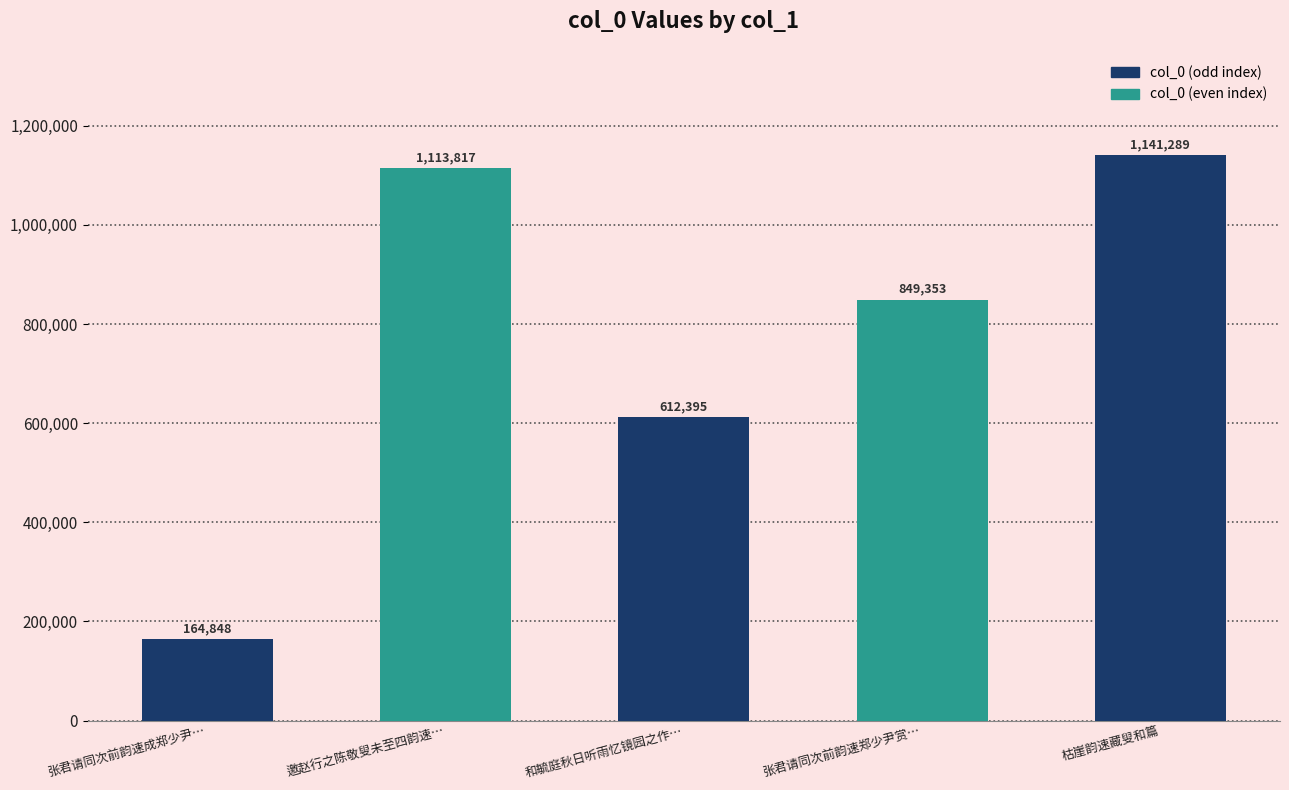

Reading left to right, list all the values displayed in this chart.

张君请同次前韵速成郑少尹…=164848	邀赵行之陈敬叟未至四韵速…=1113817	和毓庭秋日听雨忆镜园之作…=612395	张君请同次前韵速郑少尹赏…=849353	枯崖韵速藏叟和篇=1141289